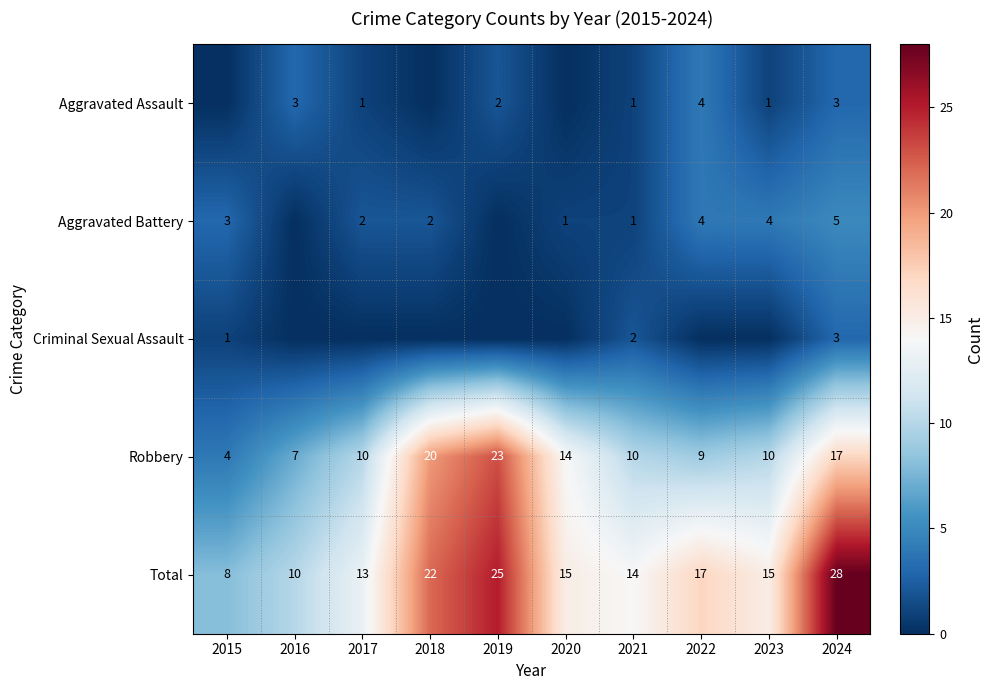

What is the approximate value of Total at 2017, to the nearest 10?

10